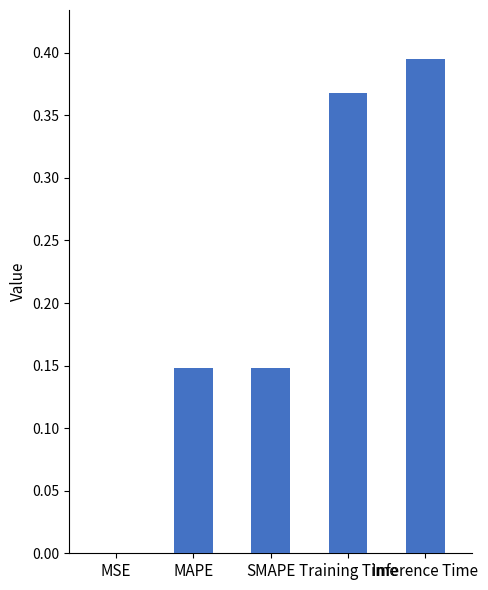

What is the sum of all values?

1.1